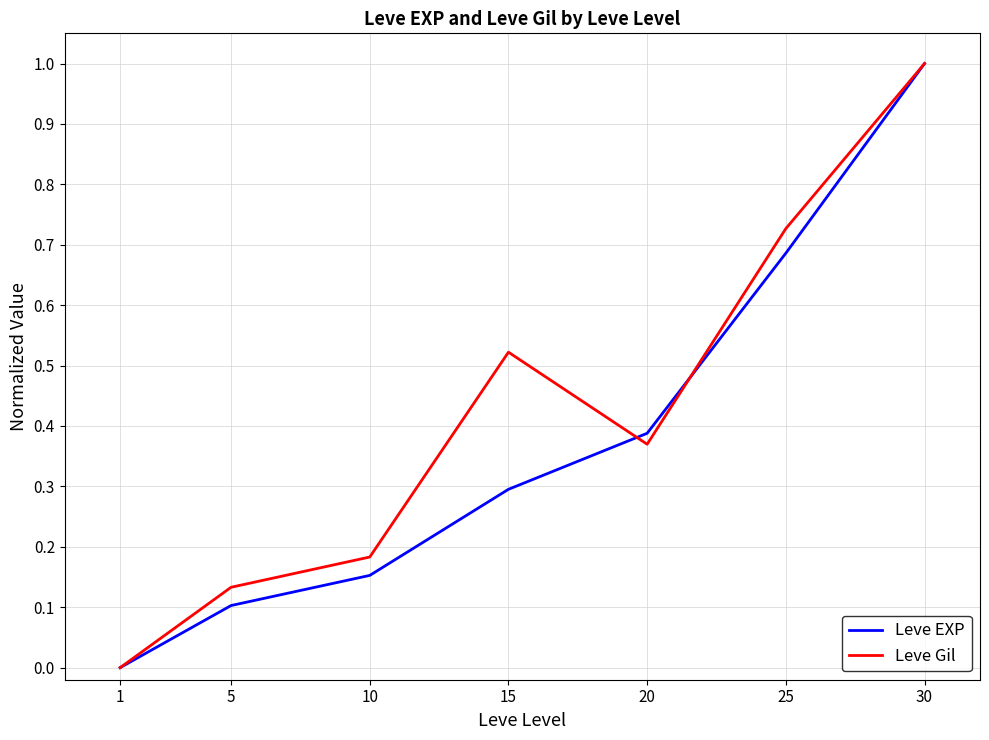

Between 1 and 15, which series saw the biggest shift?

Leve Gil